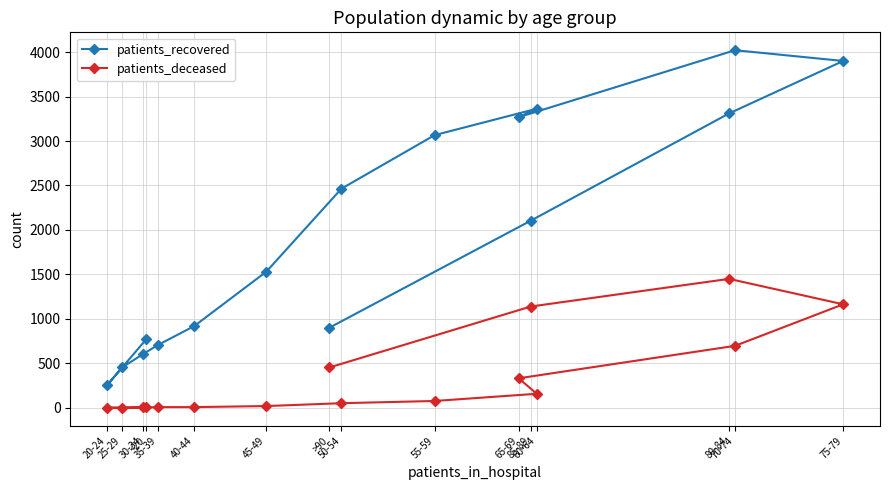

What is the sum of the patients_recovered values at 65-69 and 35-39?

3976